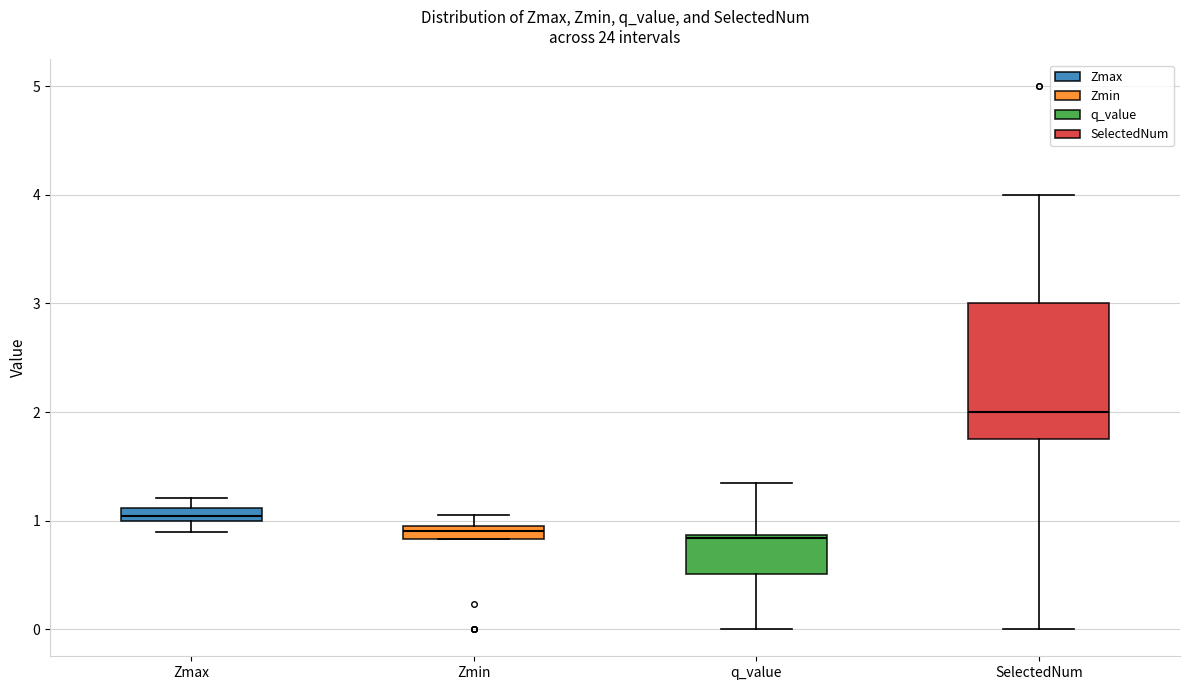

Which box is the tallest, from its lower edge to its upper edge?

SelectedNum